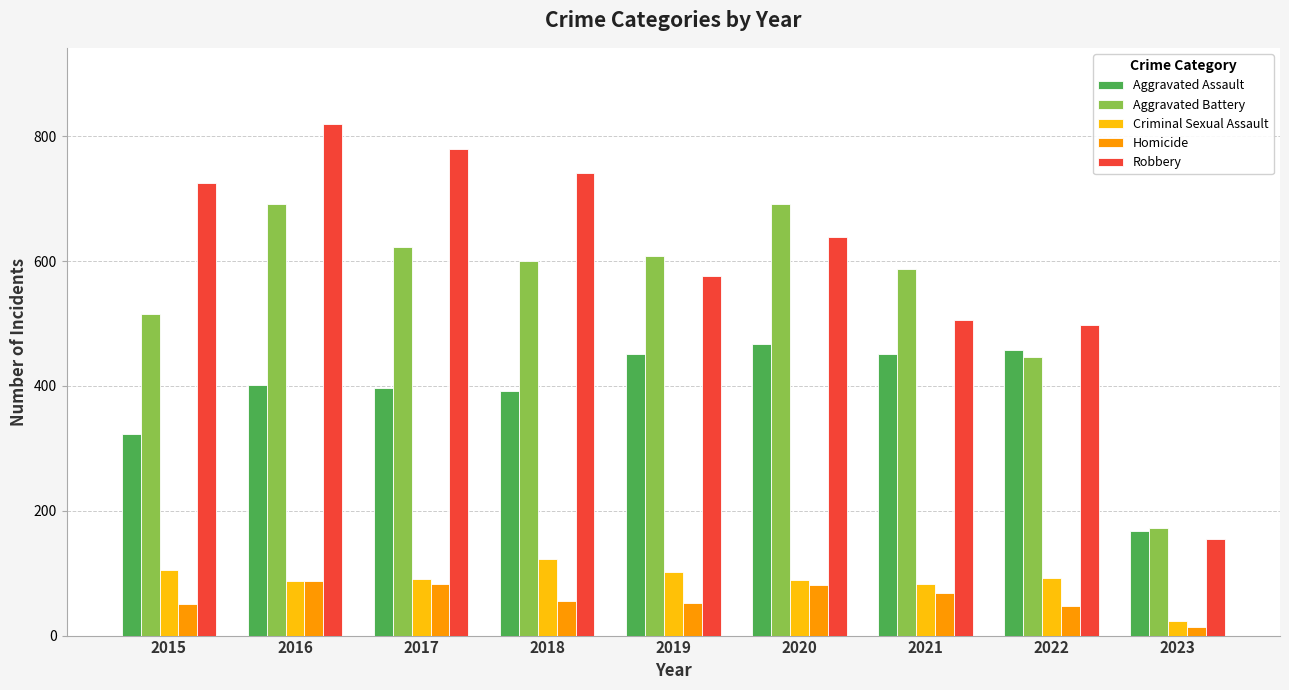

What is the difference between the maximum and second lowest values in the Aggravated Battery series?

245